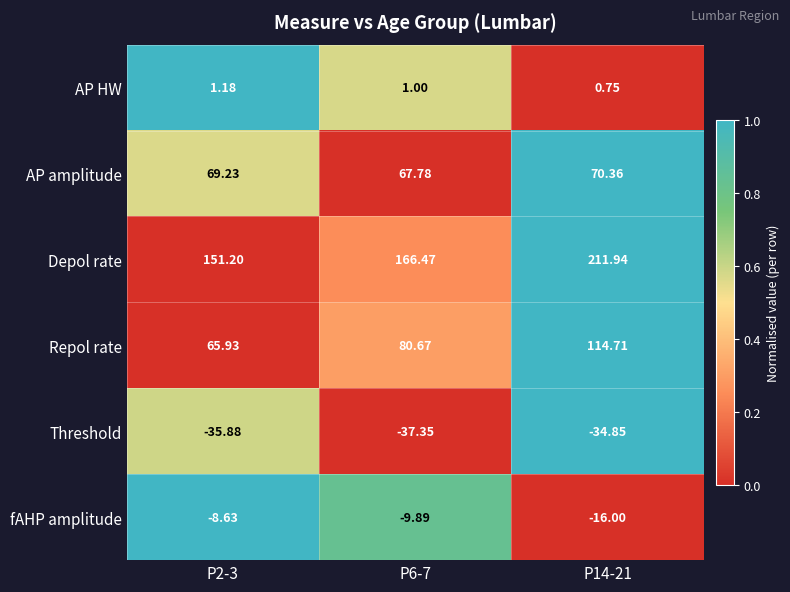

Which series has the largest total across all categories?

Depol rate